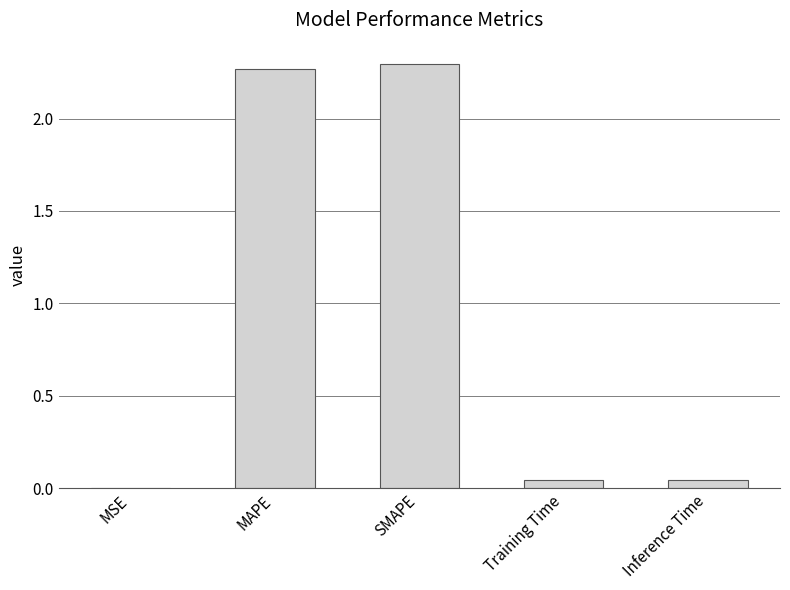

Which has a higher value, MSE or MAPE?

MAPE